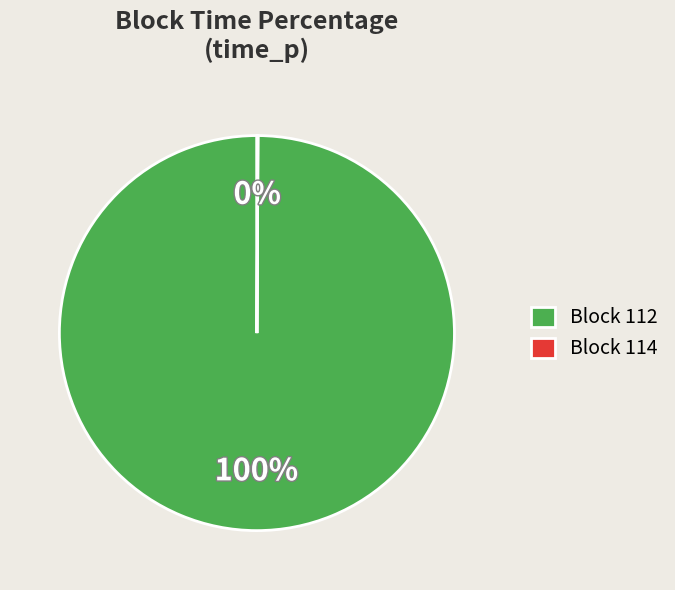

The Block 112 slice represents 100% of the pie. True or false?

True